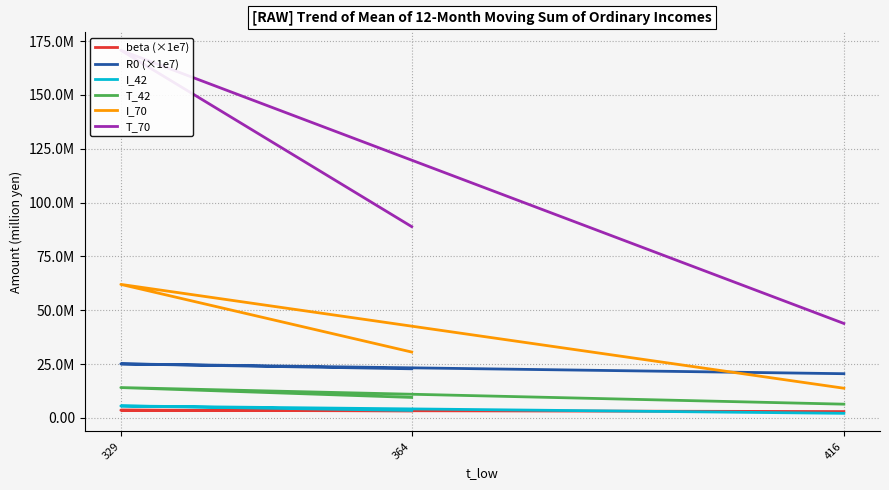

True or false: R0 (×1e7) has a value of 20520000.0 at 416.

True